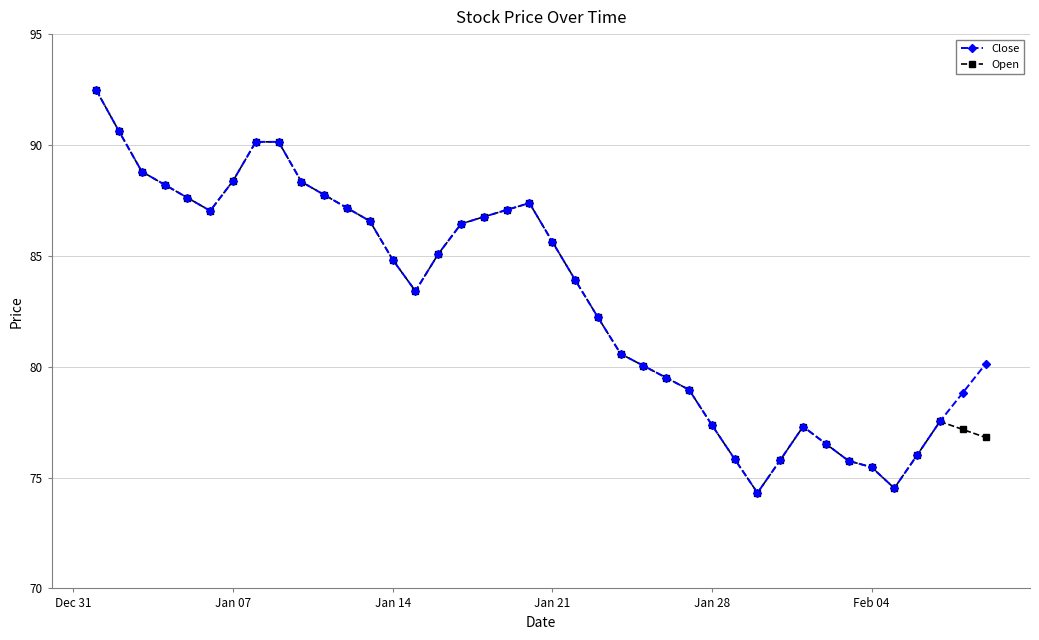

What is the value of the Open point at the 6th from the left?

87.0